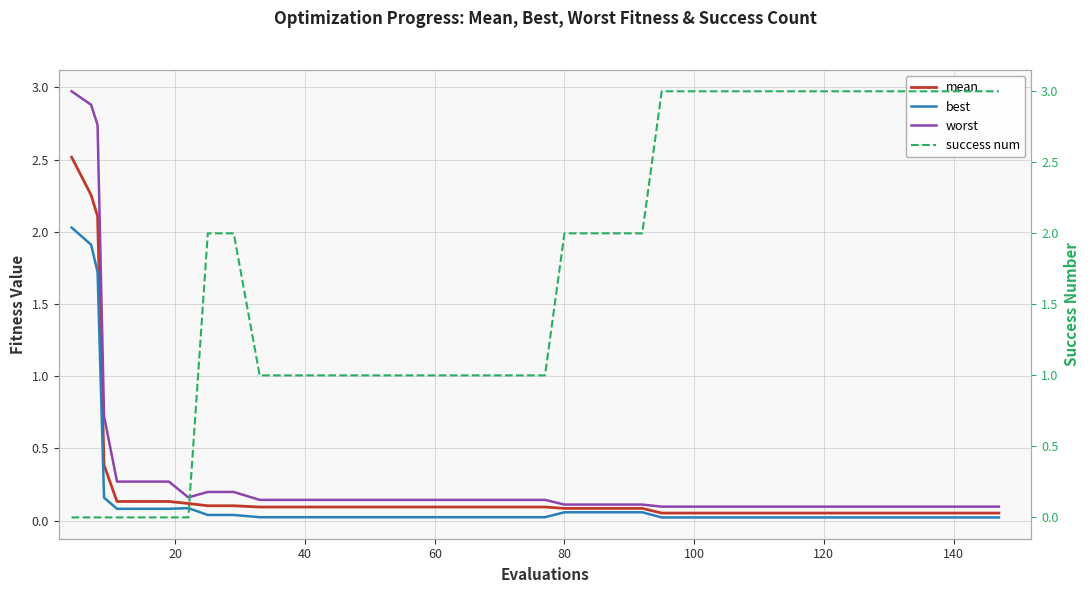

Count the number of data series in this chart.

4